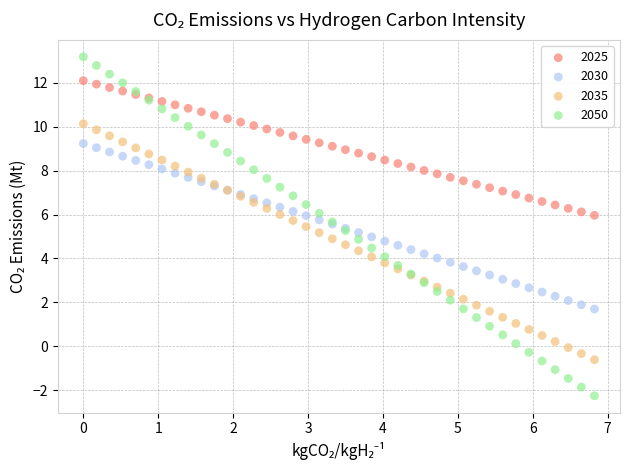

Which series reaches the maximum Y coordinate?

2050